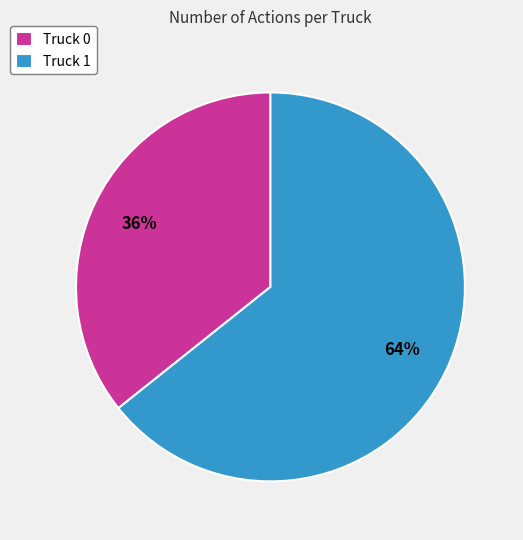

Approximately how many times larger is the value at Truck 0 compared to Truck 1?

0.6